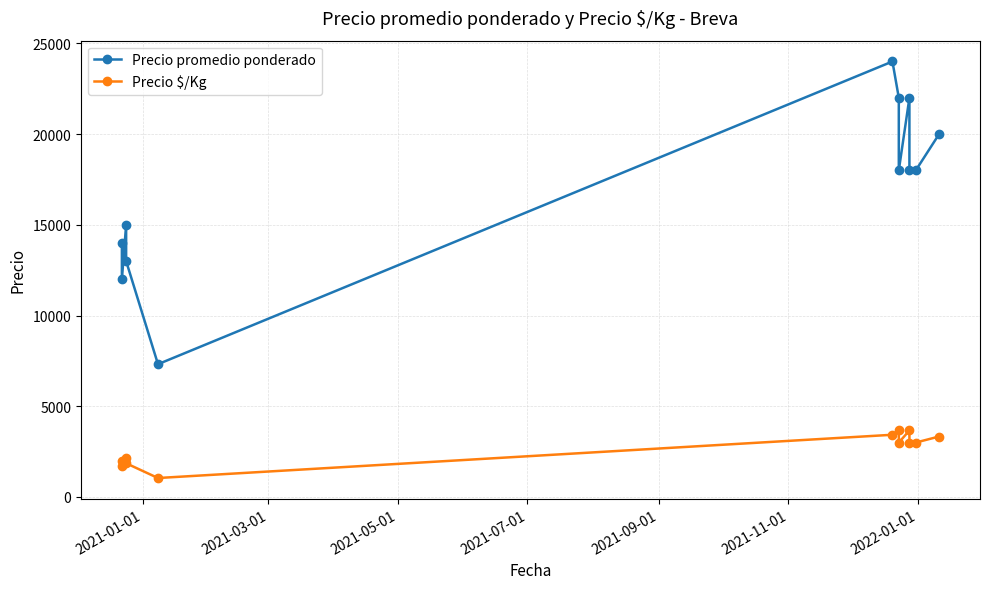

What is the maximum value for Precio $/Kg?

3667